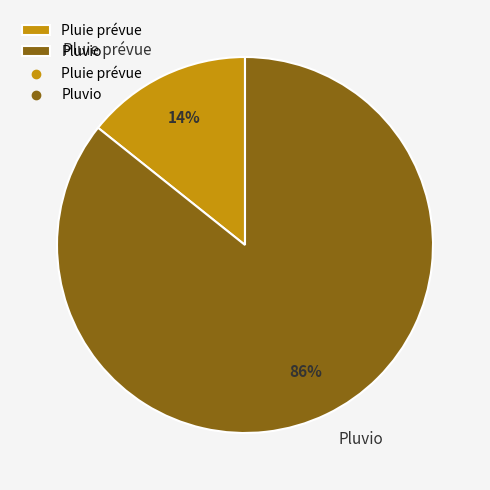

Count the number of slices in the pie.

2